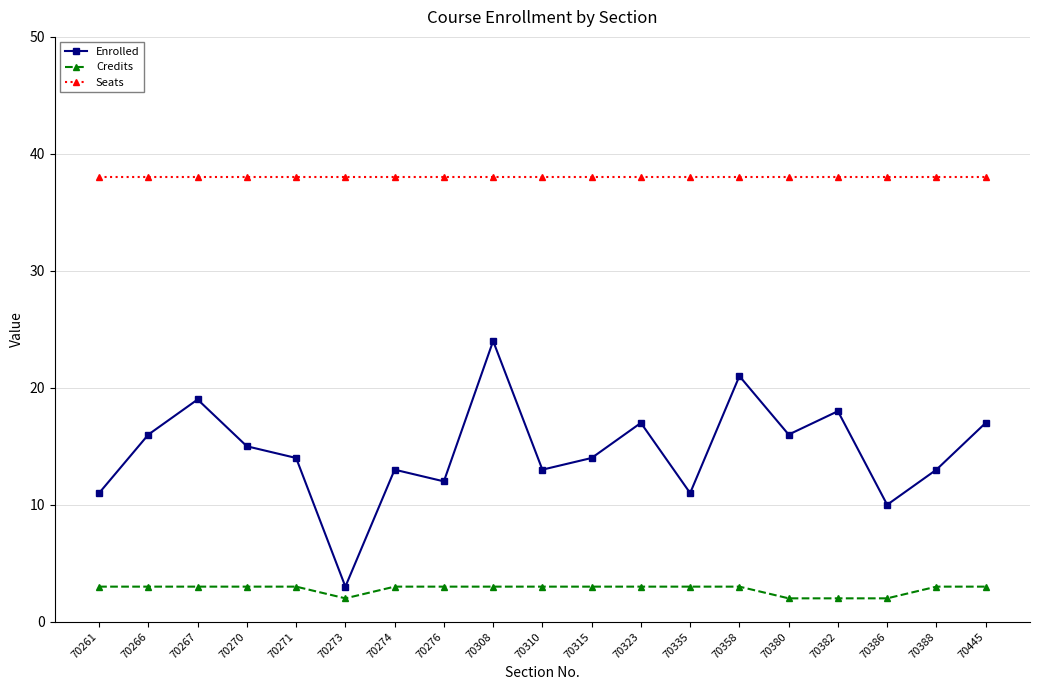

The value of Credits at 70267 is 3. True or false?

True